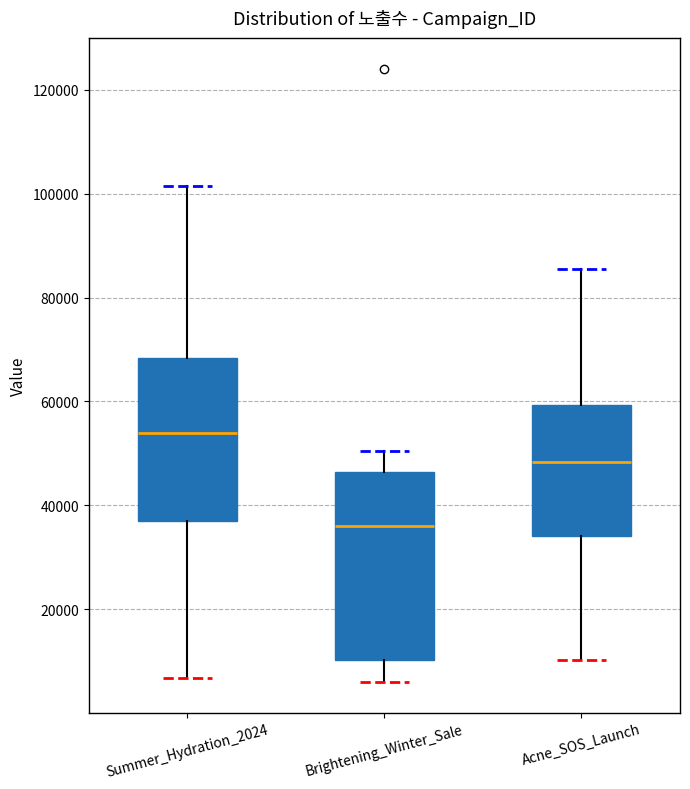

Reading left to right, read every box against the y-axis: the position of its median line, the range the box covers, and the ends of its whiskers. The values are not printed on the chart, so give them approximately, as read against the axis.

Summer_Hydration_2024: median 54000, box 38000 to 68000, whiskers 6000 to 102000
Brightening_Winter_Sale: median 36000, box 10000 to 46000, whiskers 6000 to 50000
Acne_SOS_Launch: median 48000, box 34000 to 60000, whiskers 10000 to 86000